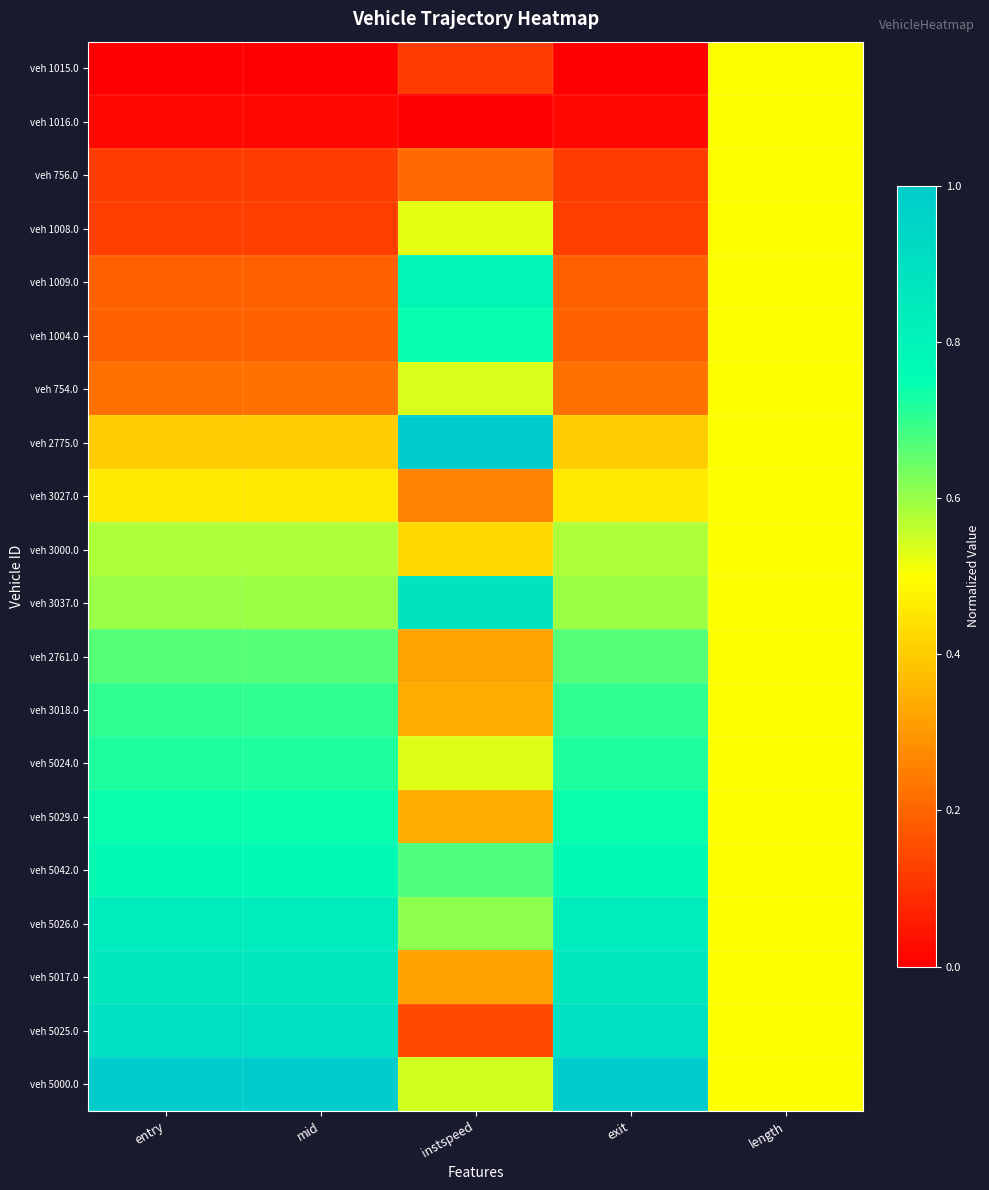

Which series has the largest total across all categories?

veh 5000.0